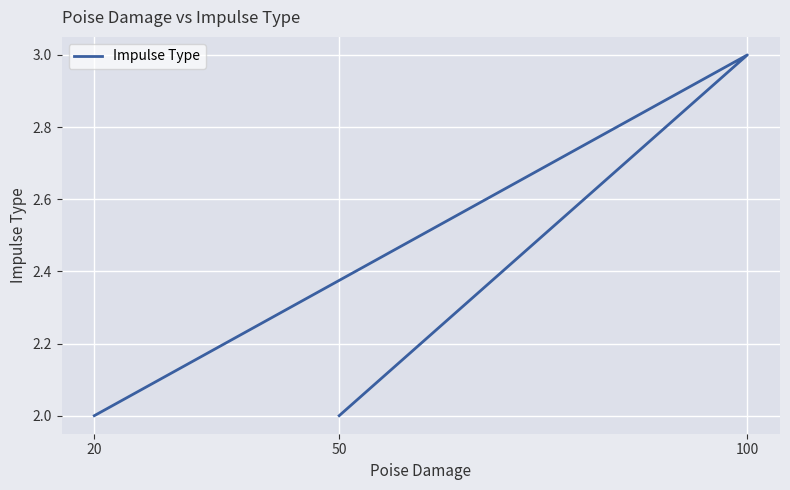

Which label corresponds to the largest value in the chart?

100